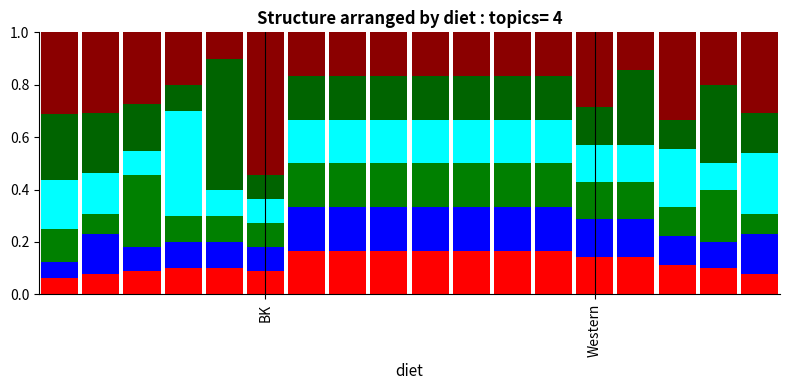

How many bars are there in total?

18